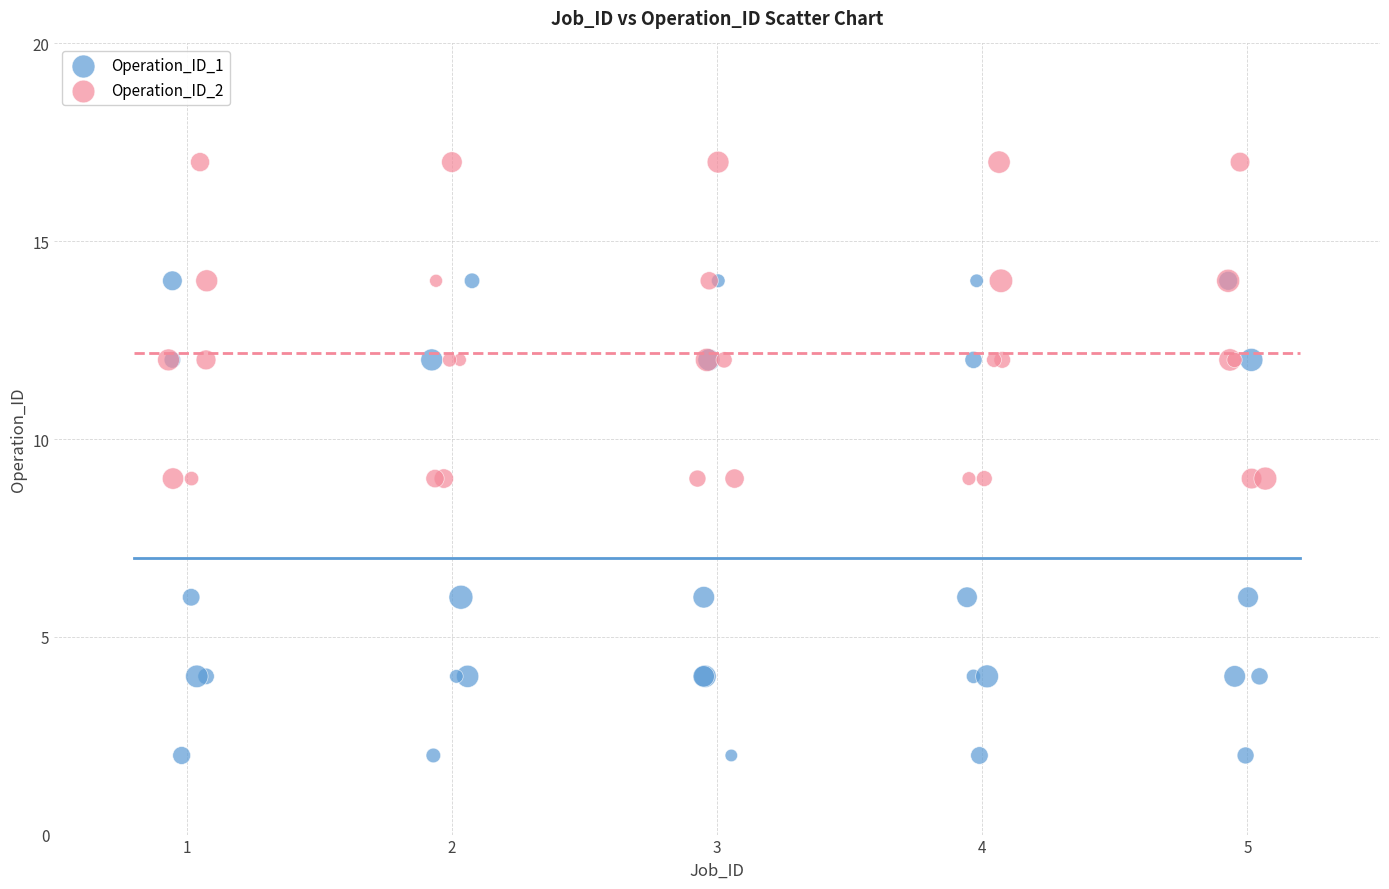

What are all the series names shown in the legend?

Operation_ID_1, Operation_ID_2